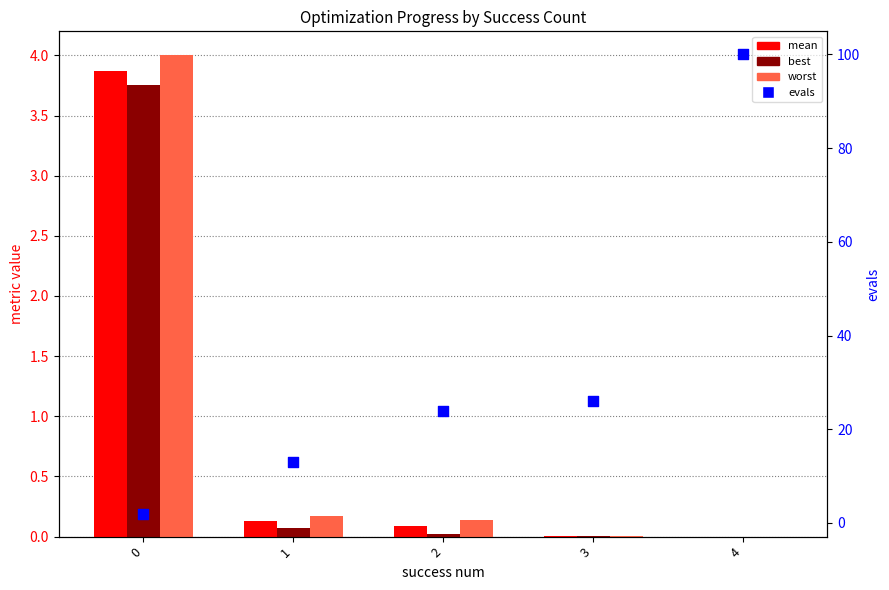

At which category is the sum across all series the highest?

4